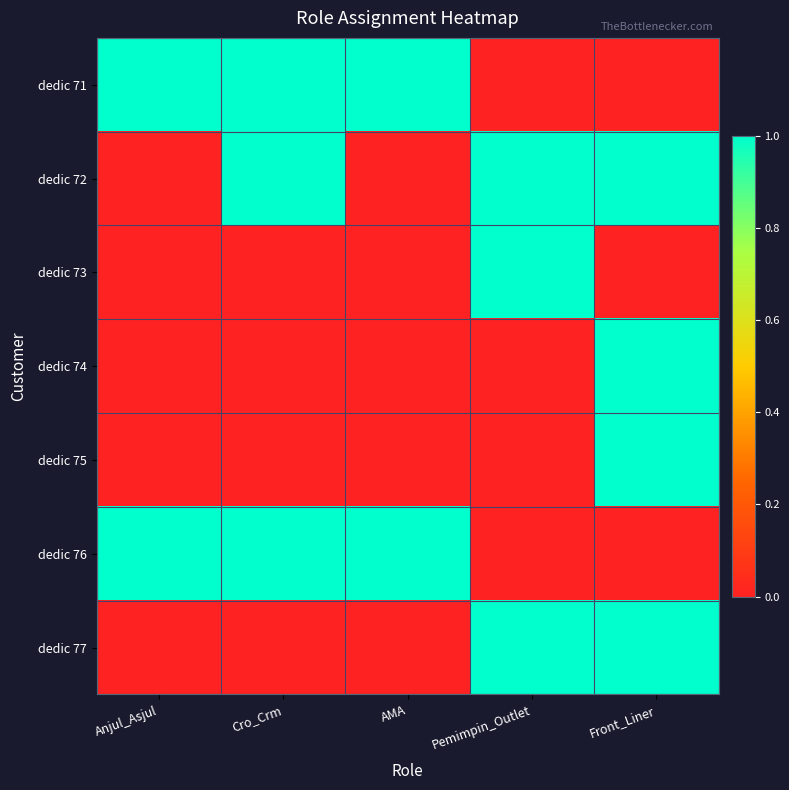

Count the number of data series in this chart.

7